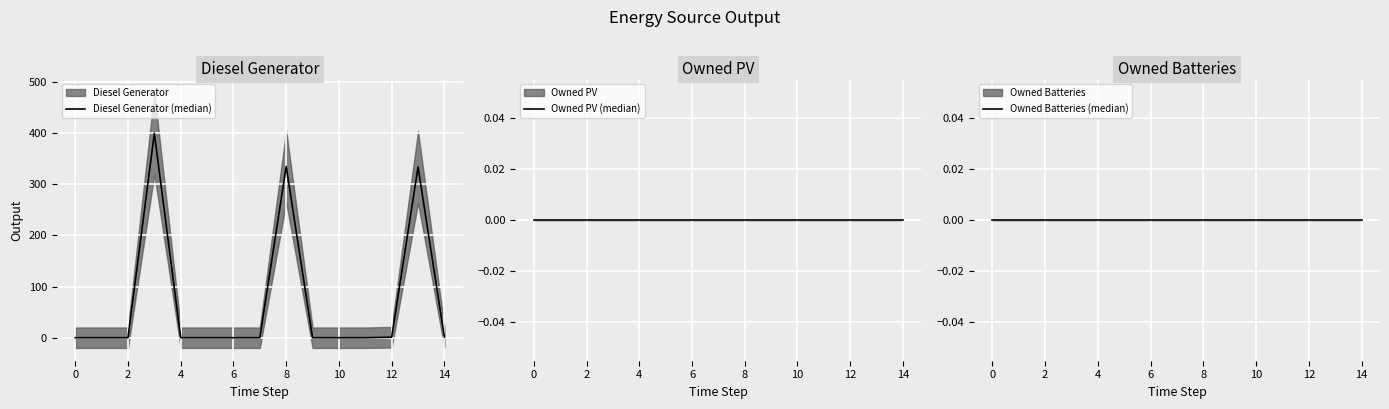

What is the label of the 13th point from the right?

2